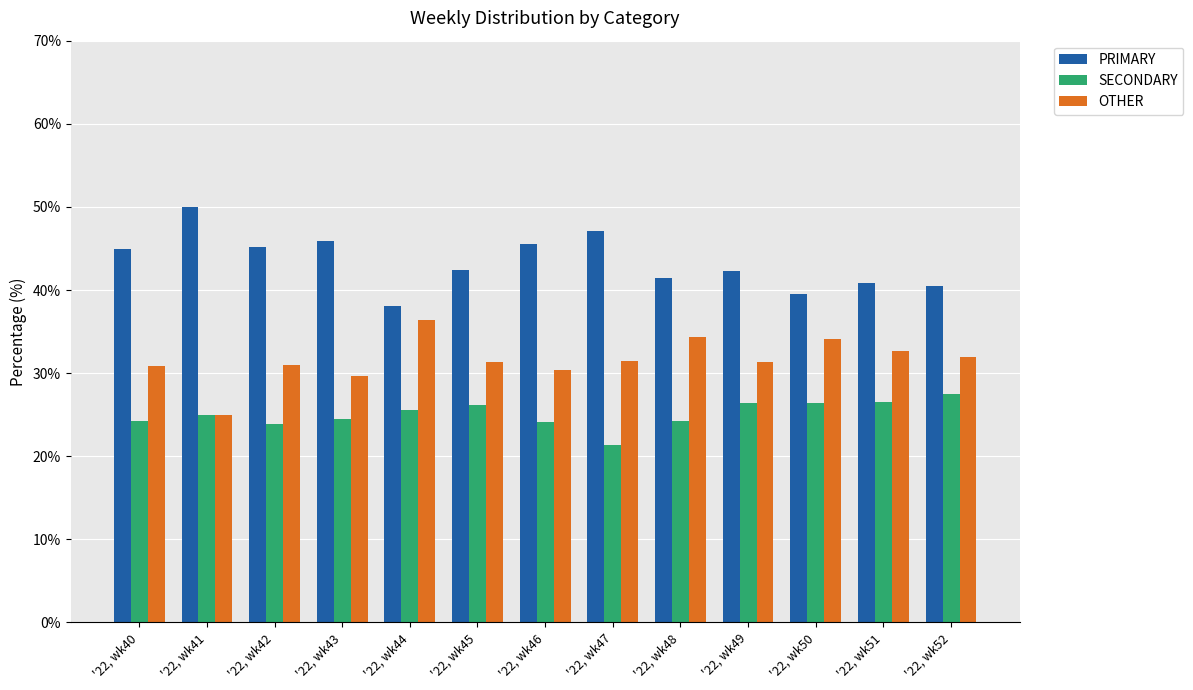

The value of SECONDARY at '22, wk44 is 25.6. True or false?

True